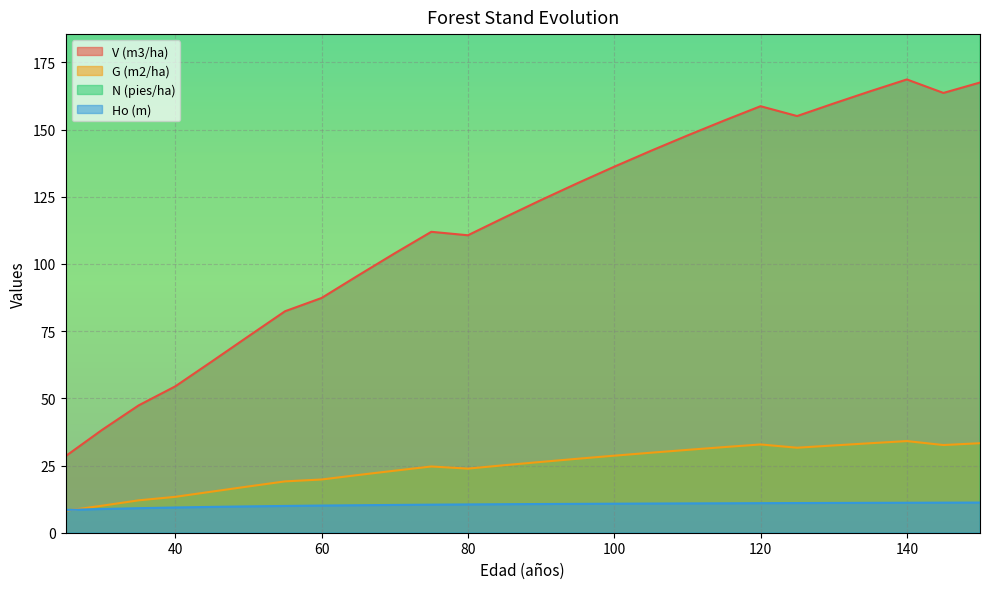

At which category is the sum across all series the highest?

35